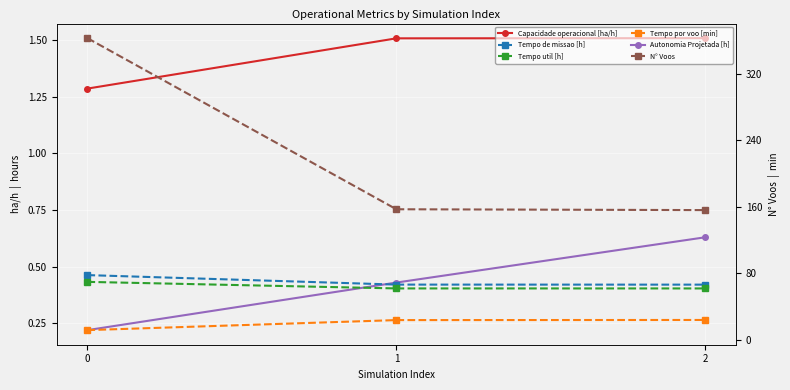

Which series has the widest spread of values?

N° Voos